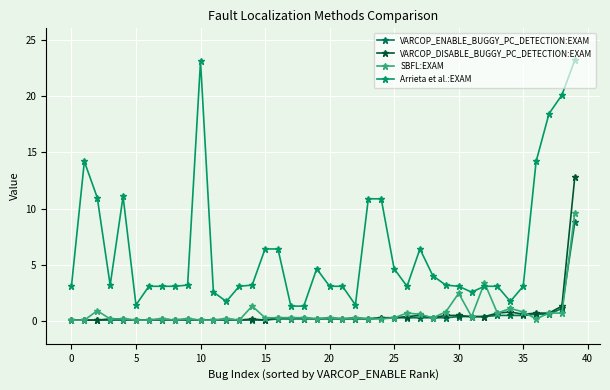

How many categories are shown in the chart?

40